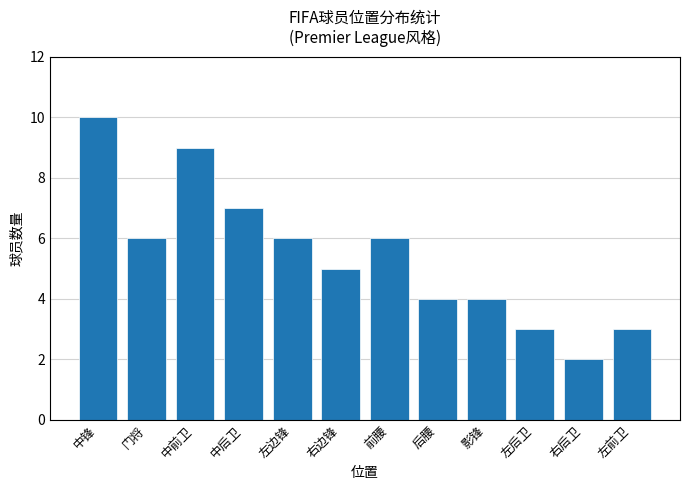

True or false: the data shows 4 at 前腰.

False